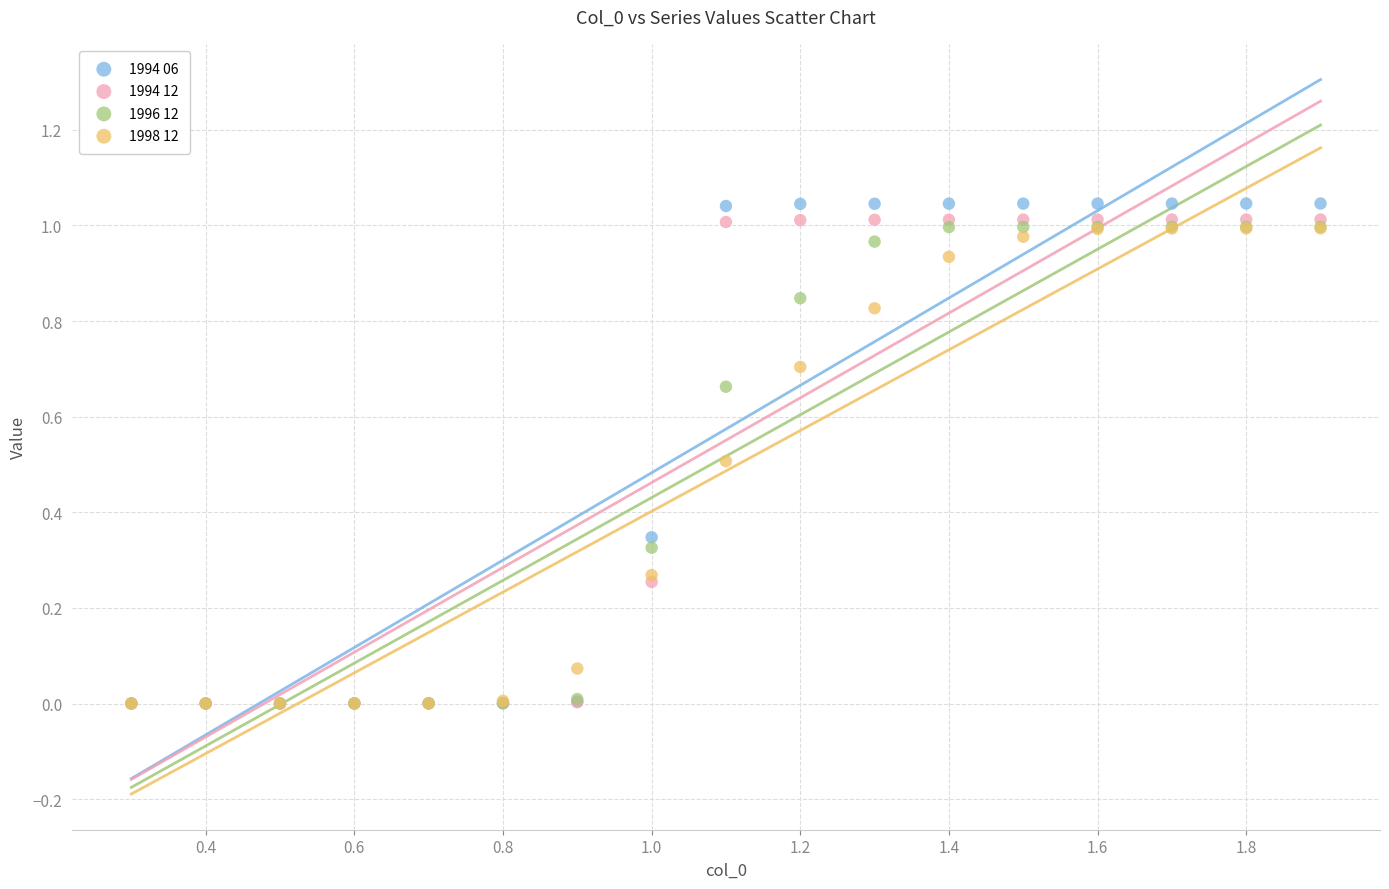

What are all the series names shown in the legend?

1994 06, 1994 12, 1996 12, 1998 12